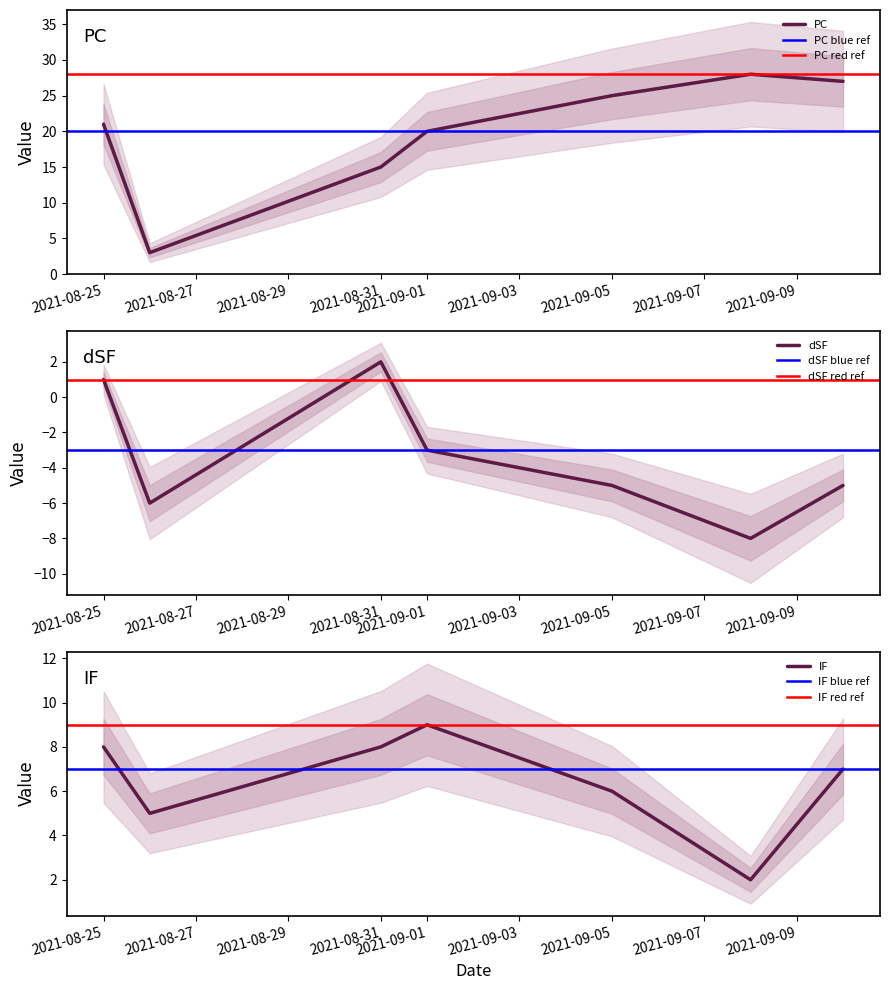

How many series are shown in this chart?

3